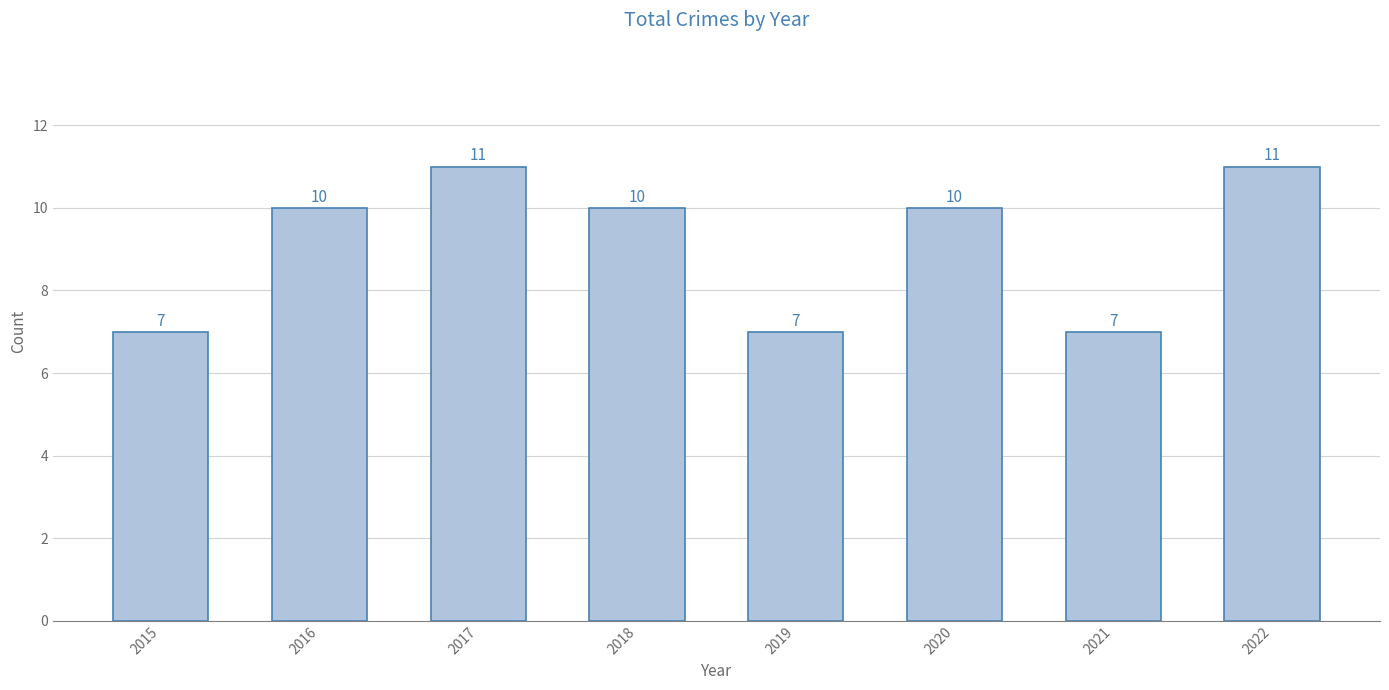

Between 2015 and 2018, which is larger?

2018